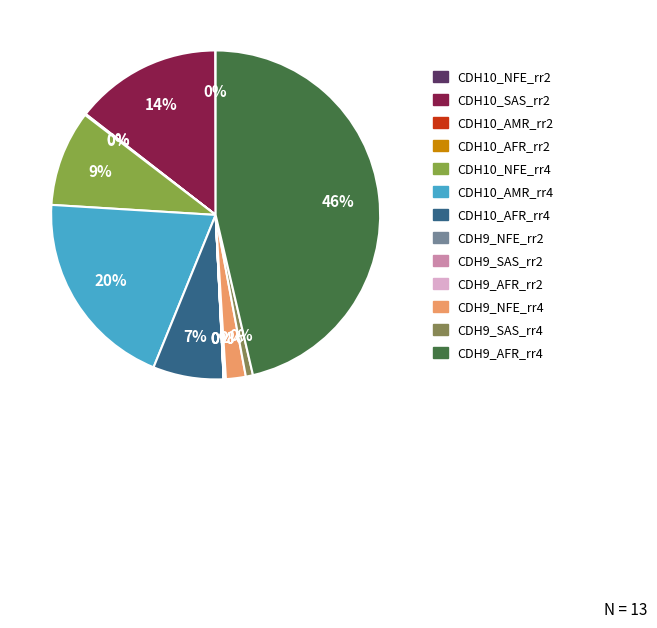

Which category has the biggest portion of the pie?

CDH9_AFR_rr4